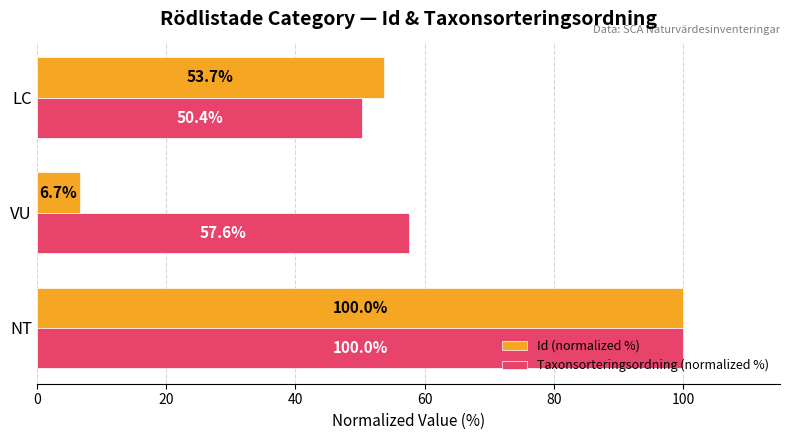

Is it true that Taxonsorteringsordning (normalized %) equals 50.4 at LC?

True